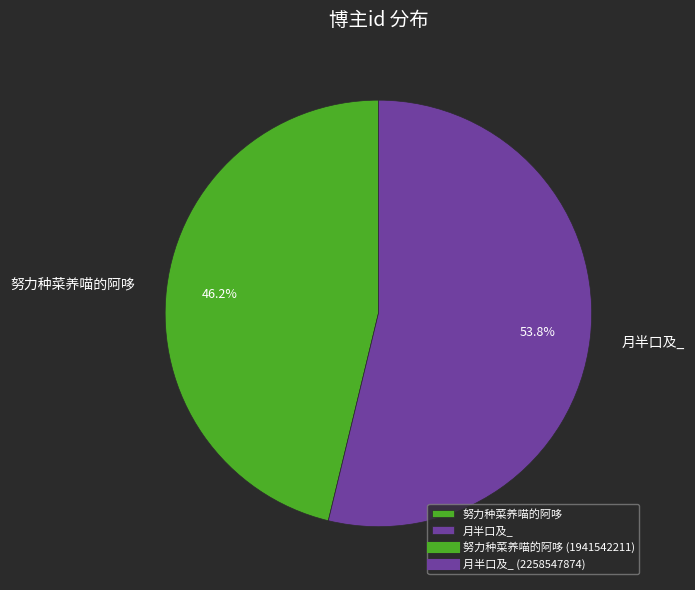

What is the smallest slice in the pie chart?

努力种菜养喵的阿哆